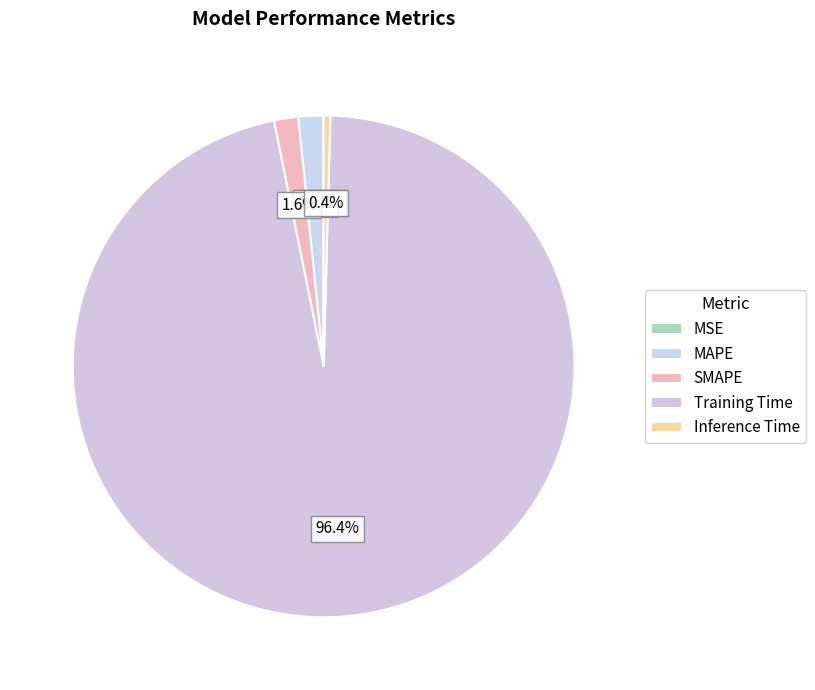

What is the change in value from MSE to MAPE?

+0.1